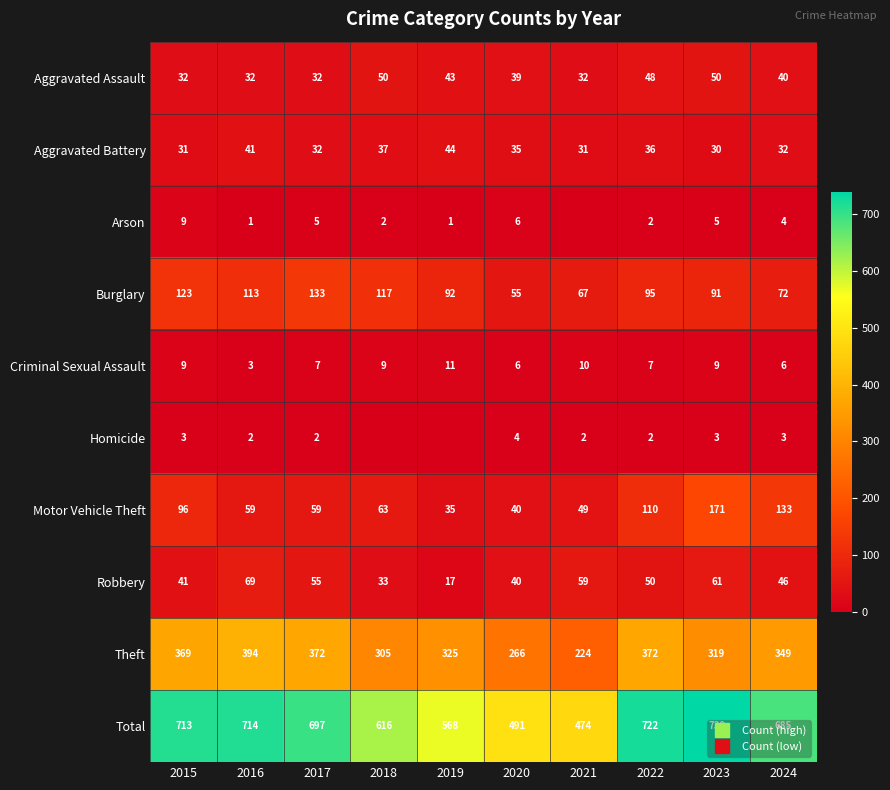

Rank the series at 2020 from highest to lowest value.

Total, Theft, Burglary, Motor Vehicle Theft, Robbery, Aggravated Assault, Aggravated Battery, Arson, Criminal Sexual Assault, Homicide